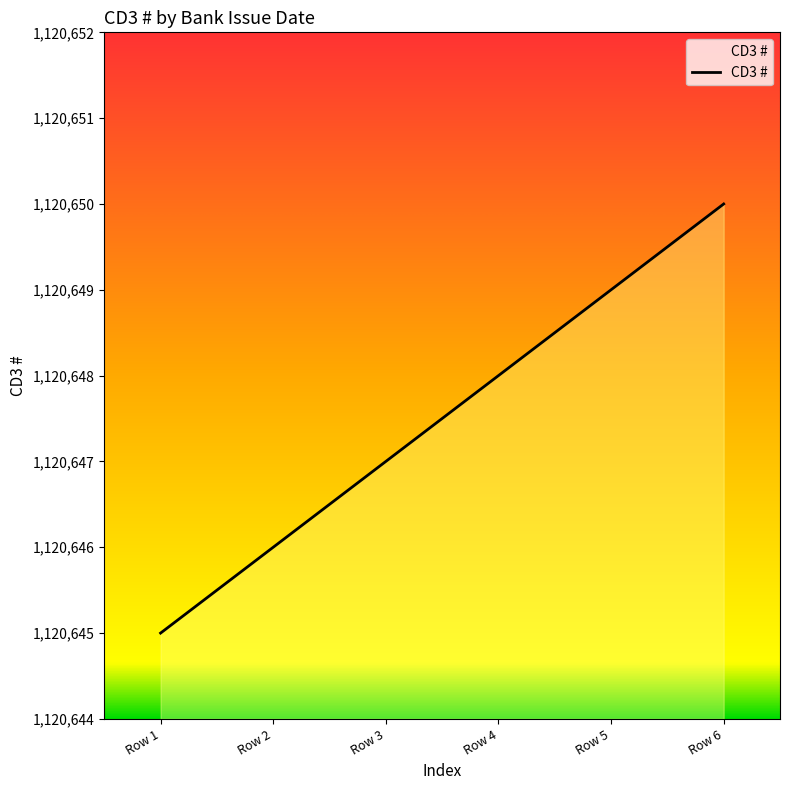

At which category does the chart reach its peak across all series?

Row 6